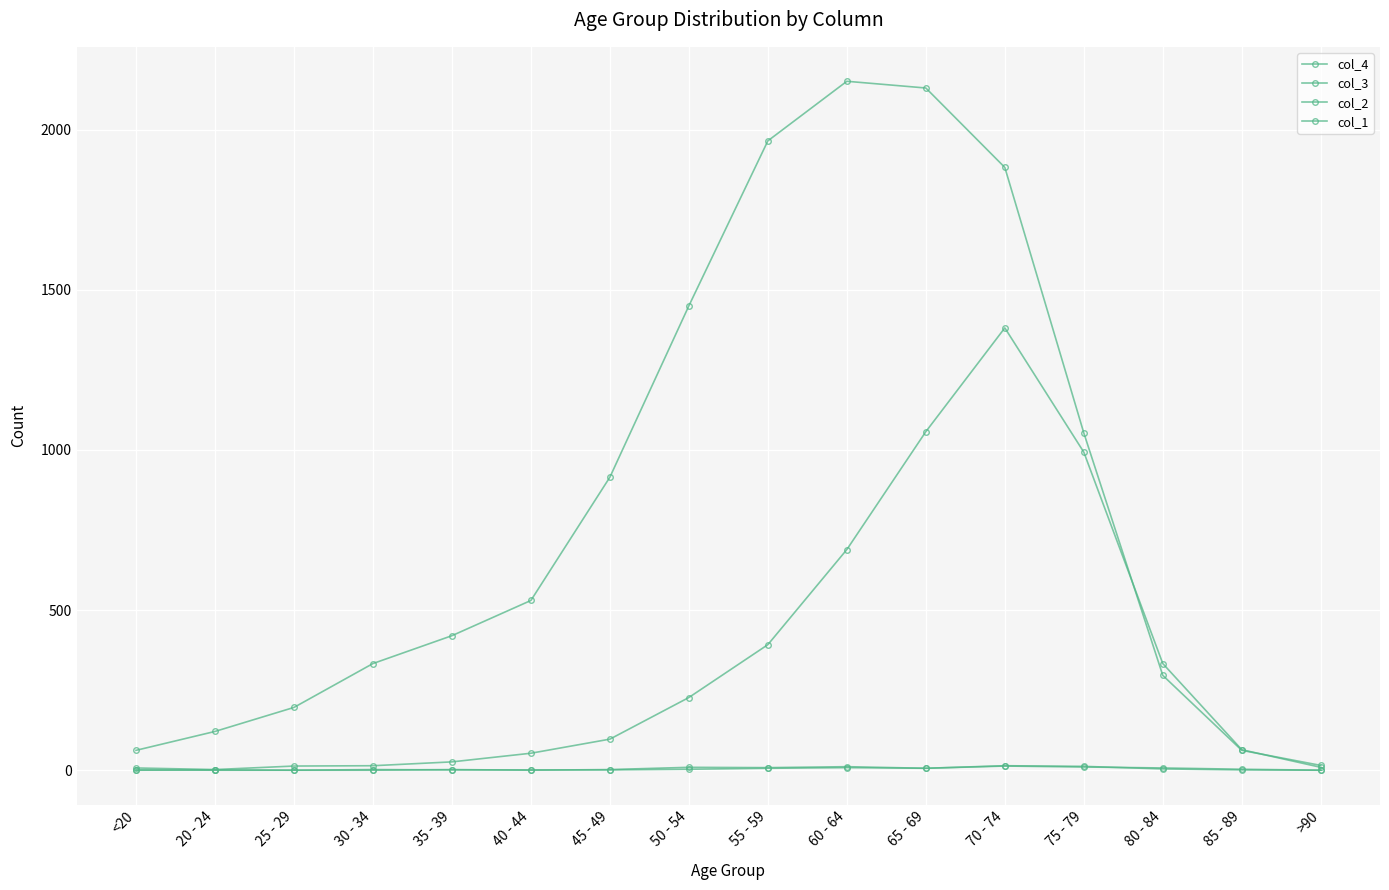

At how many categories does at least one series exceed 1050?

6